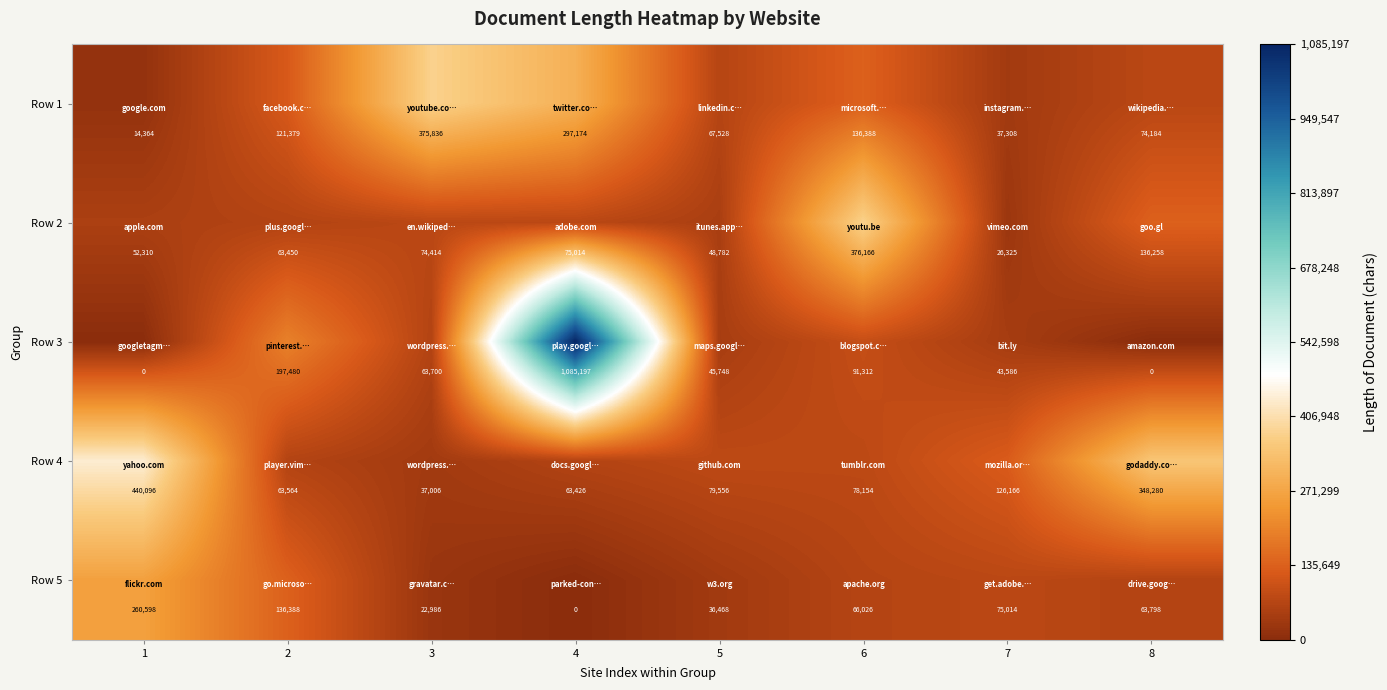

What is the difference between the Row 5 values at 2 and 1?

124210